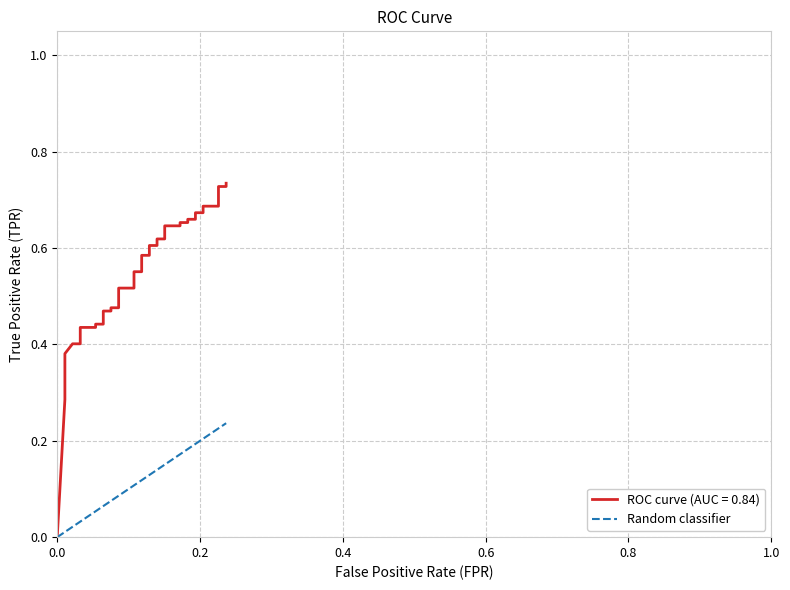

What is the value of the 27th point from the left?

0.2